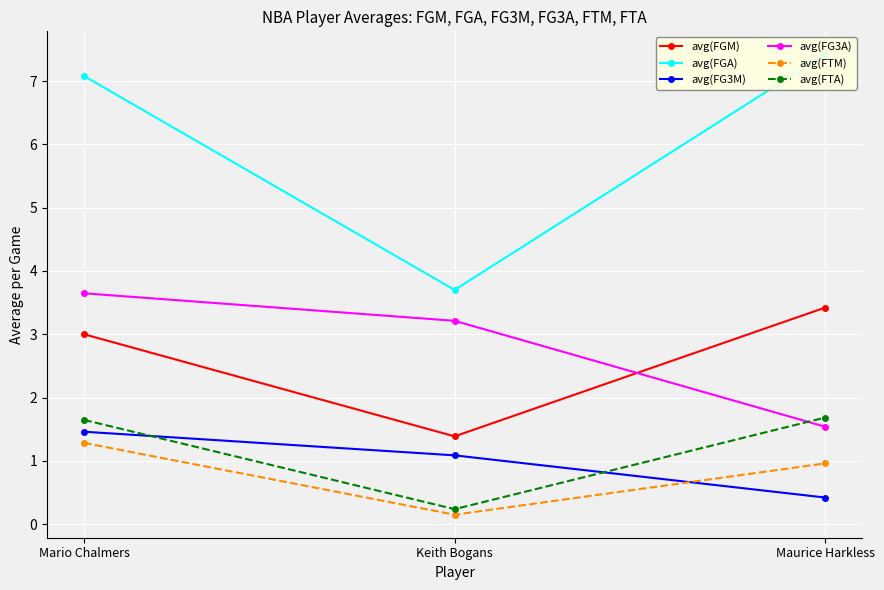

How many avg(FTA) values are between 0 and 1?

1